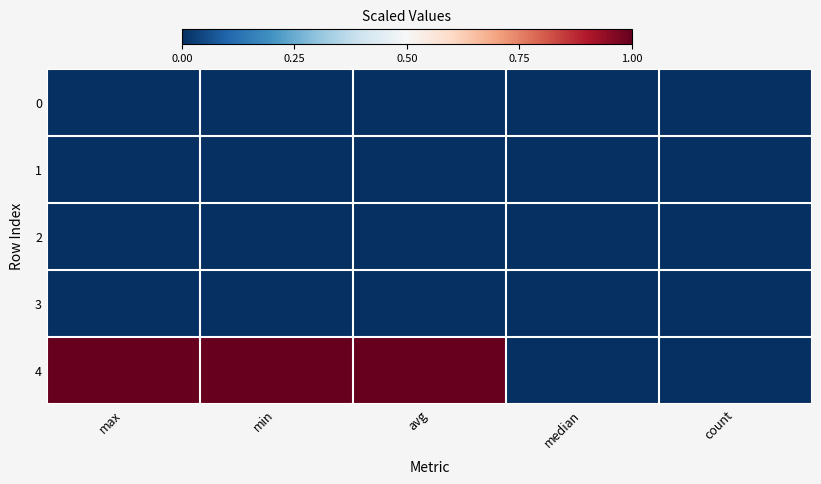

At which category is the sum across all series the highest?

max